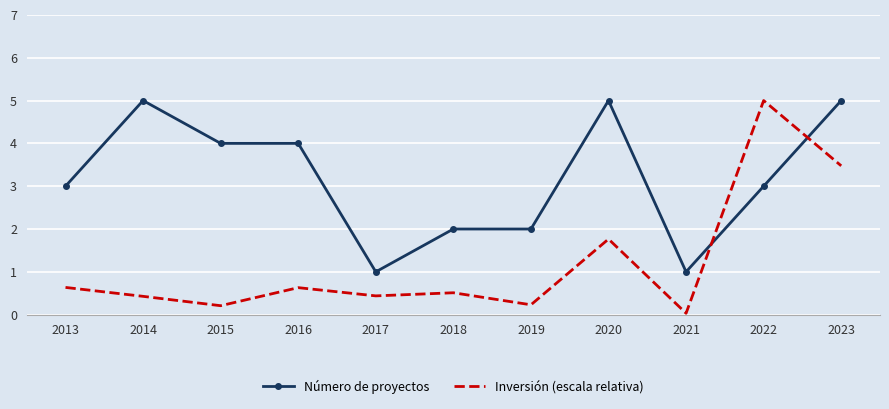

In Inversión (escala relativa), how many points are lower than both neighbors (excluding endpoints)?

4